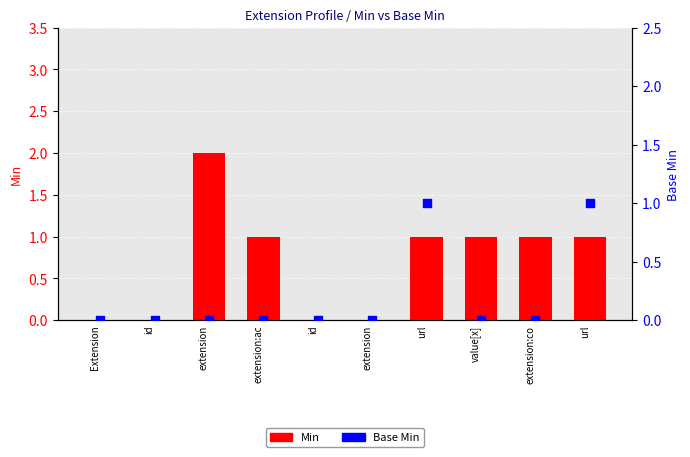

Which series has the largest total across all categories?

Min